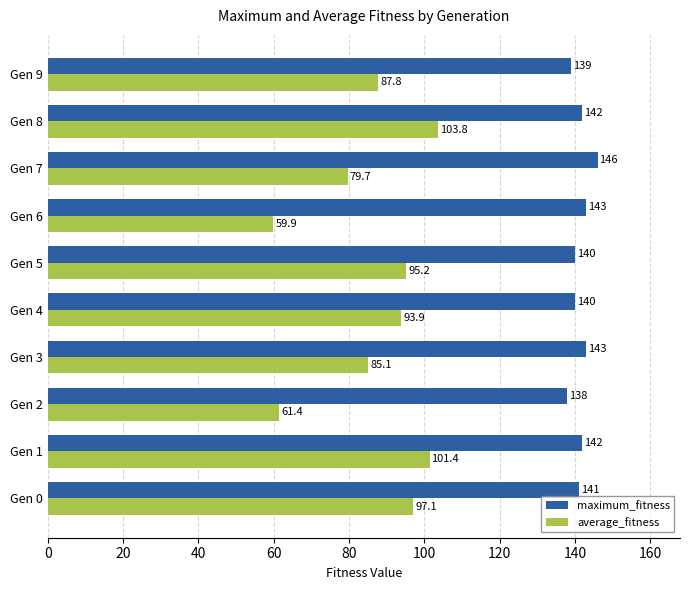

At which label is average_fitness closest to 81?

Gen 7